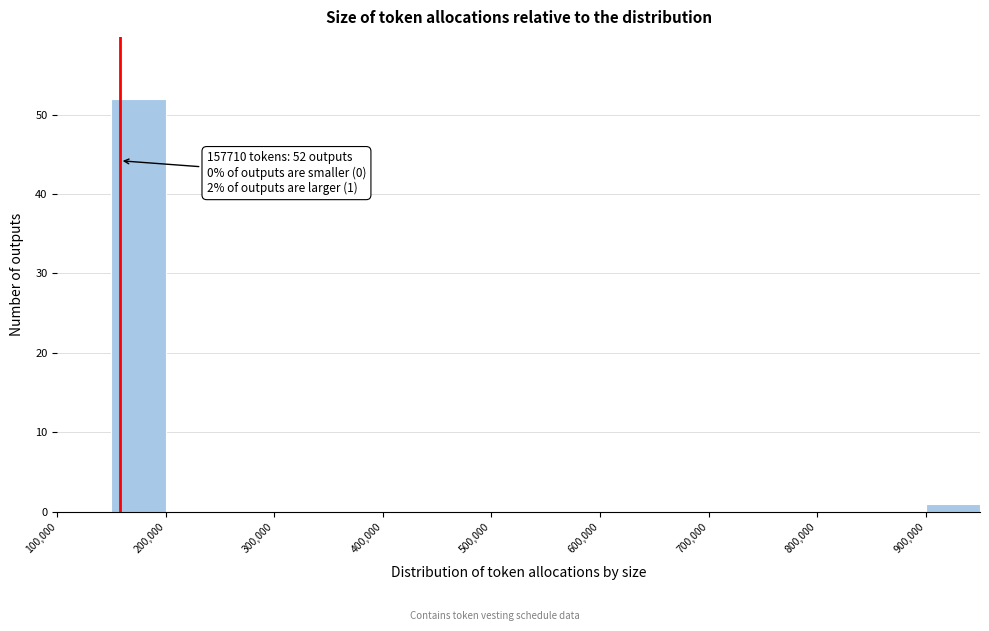

Which range on the x-axis has the tallest bar?

150000 to 200000